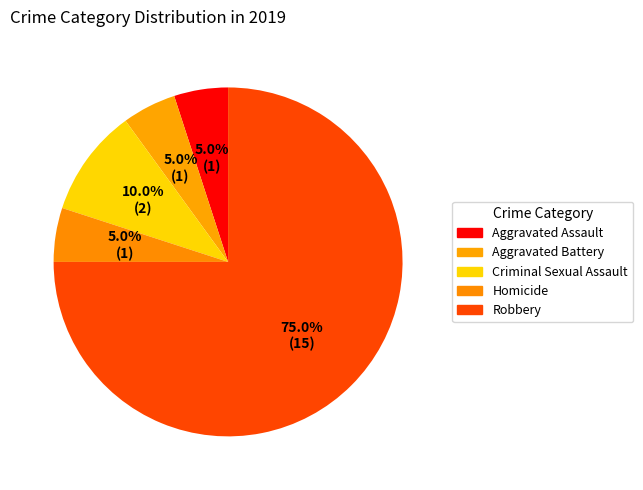

How many segments does this pie chart have?

5